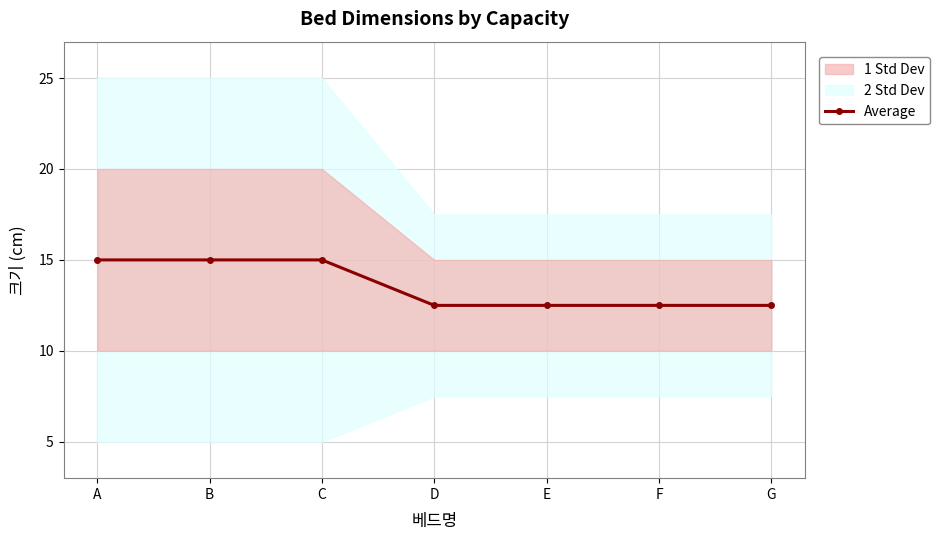

At which label is the value closest to 13?

D